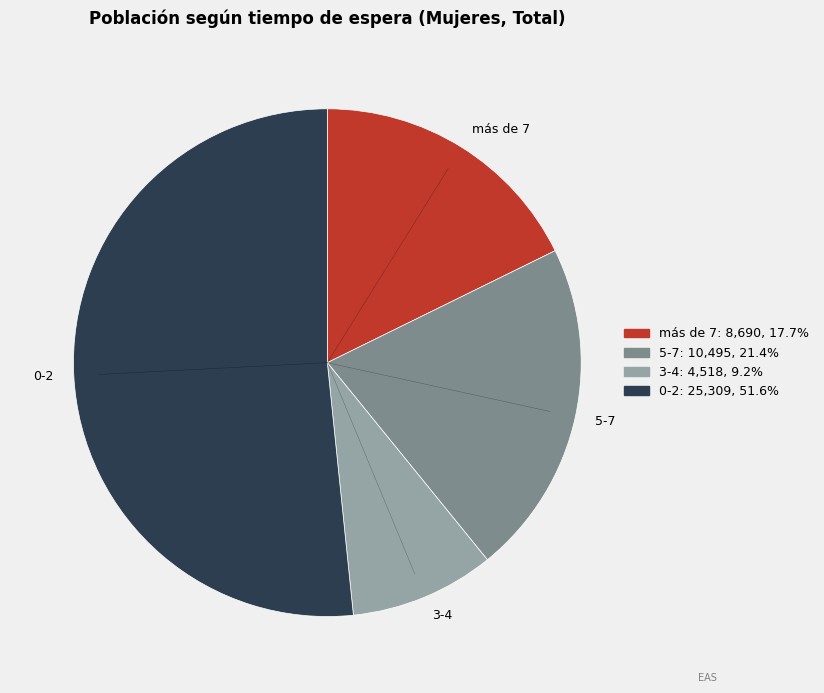

Is there any slice that represents more than half of the pie?

Yes